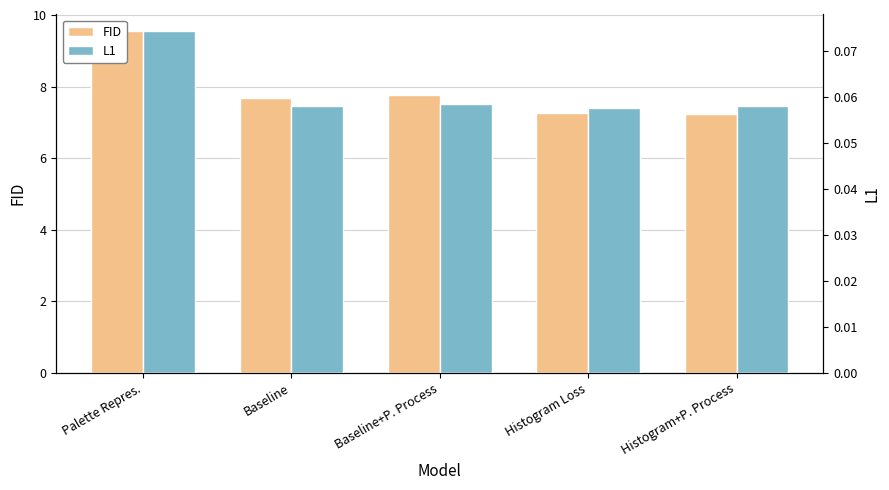

Does the chart contain stacked bars?

No